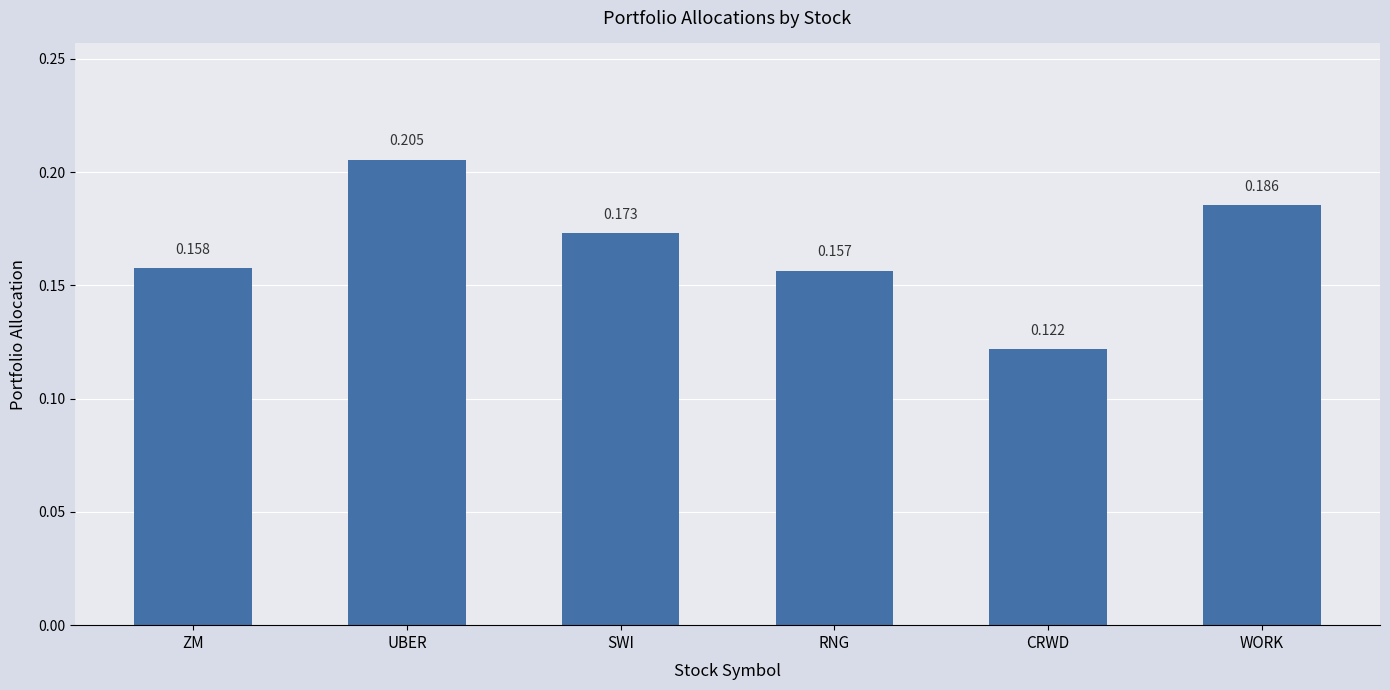

What is the label of the 5th bar from the left?

CRWD